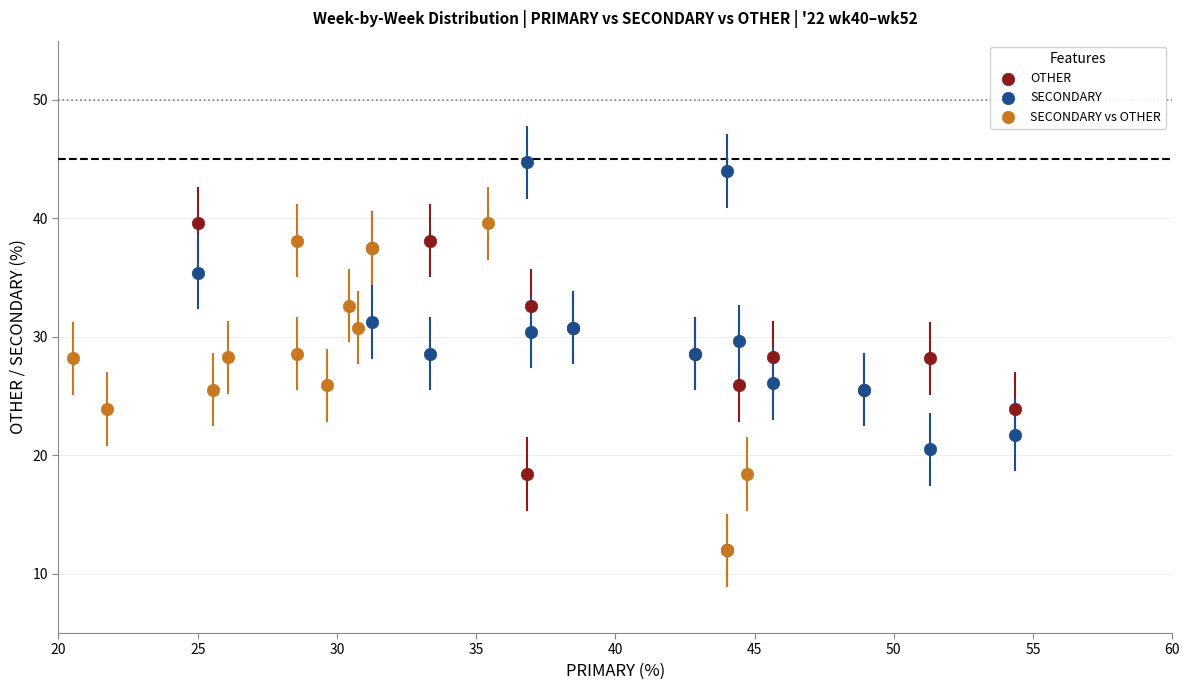

Which series reaches the maximum Y coordinate?

SECONDARY